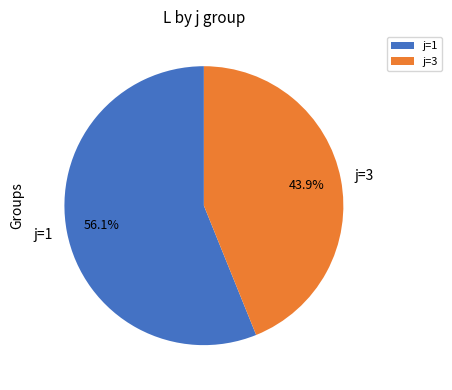

Which has a higher value, j=1 or j=3?

j=1